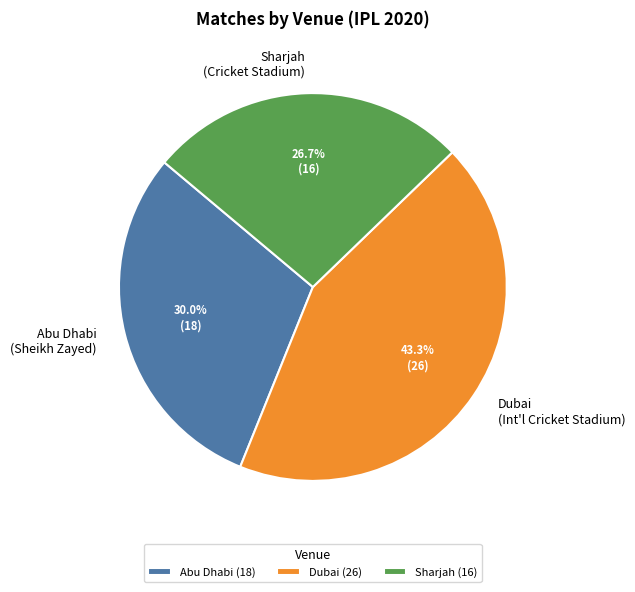

How many slices are in this pie chart?

3